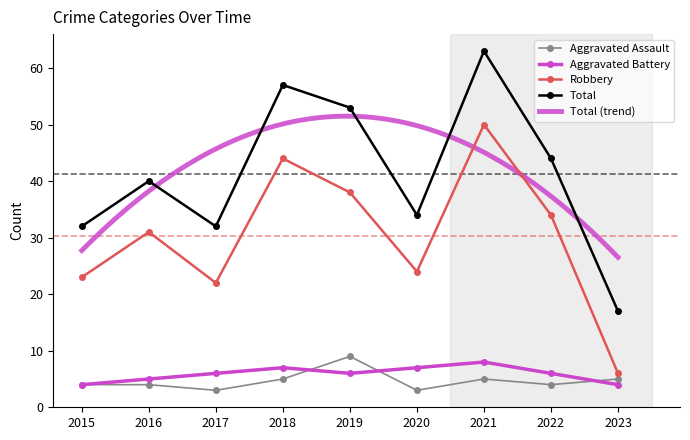

The value of Aggravated Assault at 2020 is 4. True or false?

False